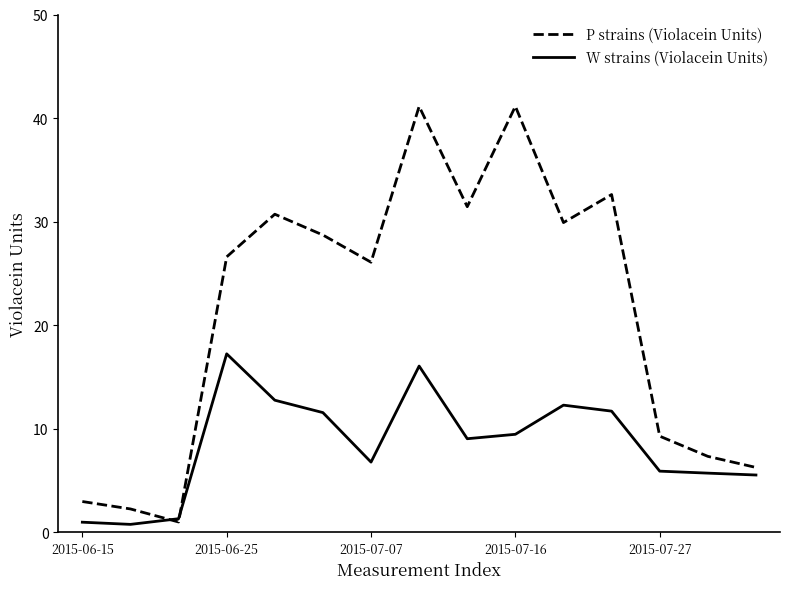

Which series has the widest spread of values?

P strains (Violacein Units)